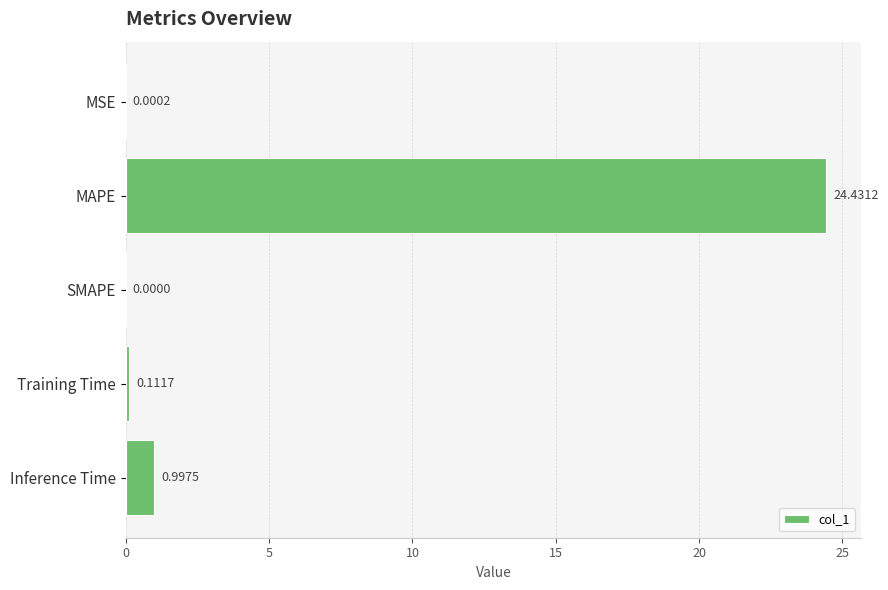

What is the sum of the values at MSE and MAPE?

24.4